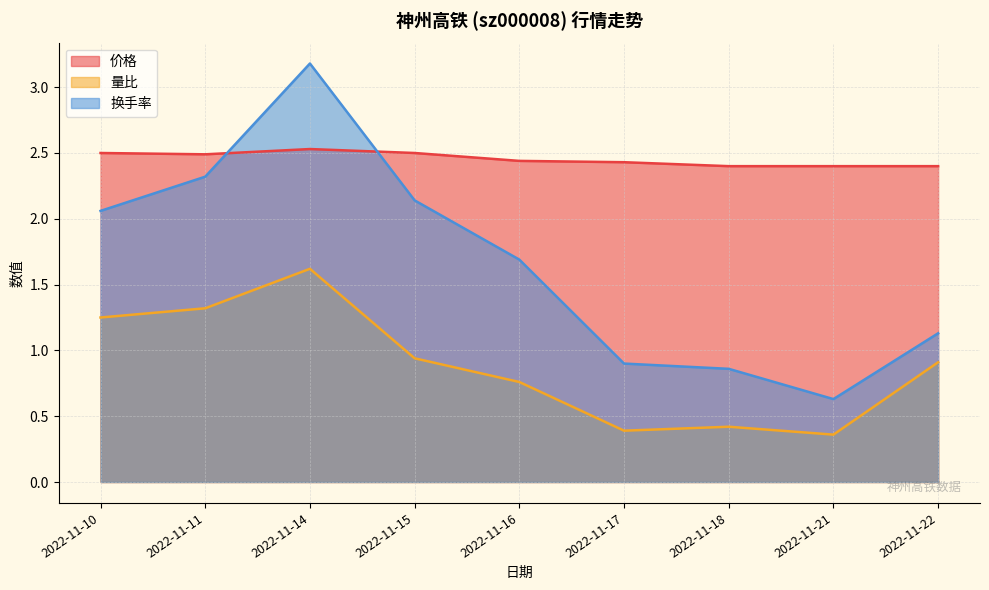

What is the sum of the 量比 values at 2022-11-22 and 2022-11-18?

1.3